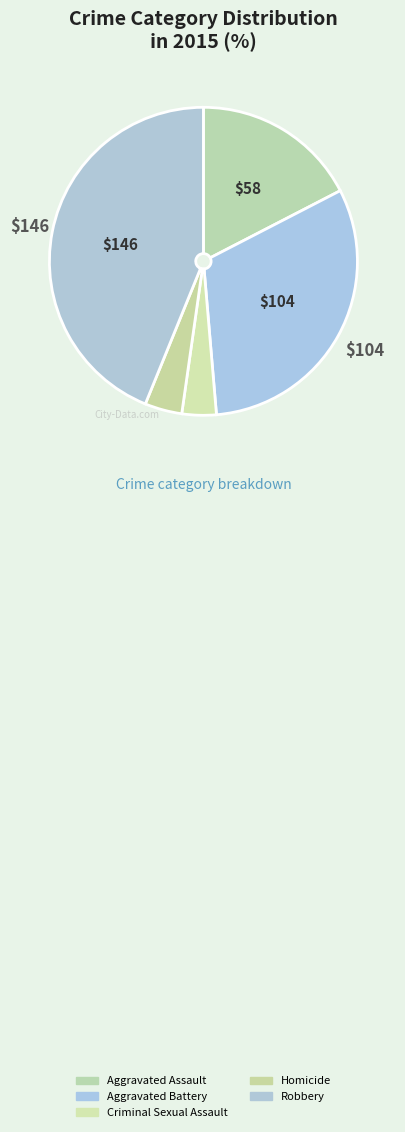

Does Homicide represent more than half of the total?

No